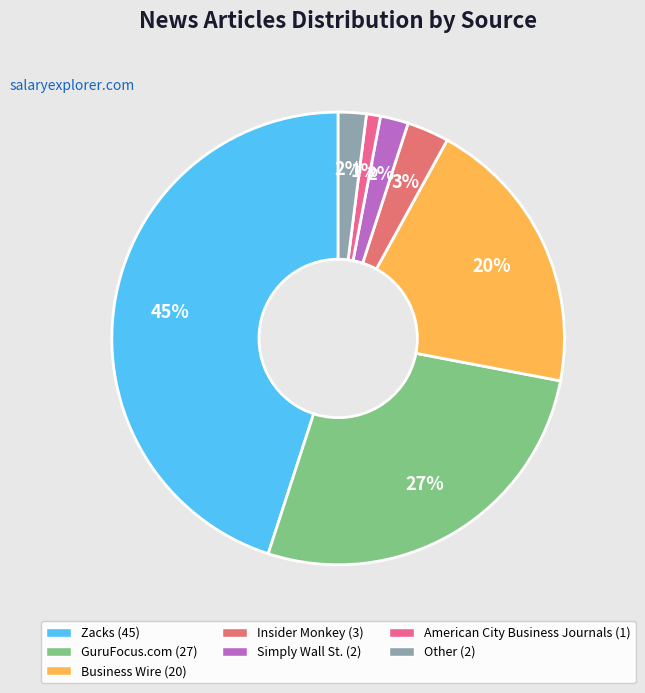

Is Business Wire the majority of the pie?

No